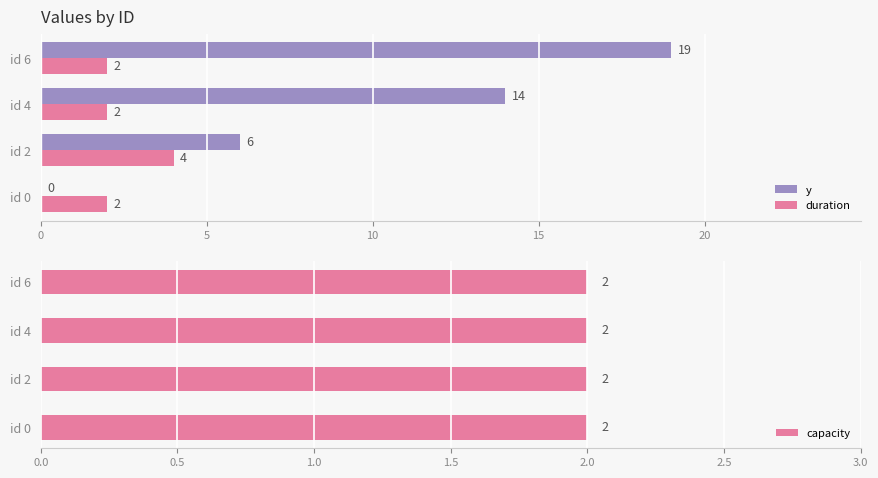

What is the sum of the y values at id 2 and id 6?

25